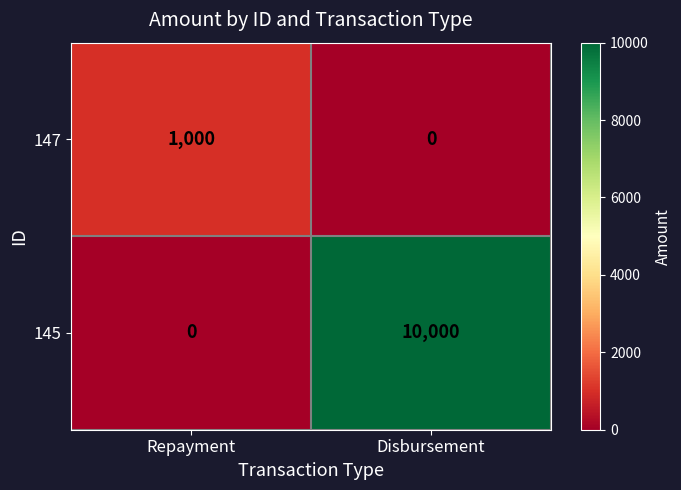

Rank the series by their average value, from lowest to highest.

147, 145